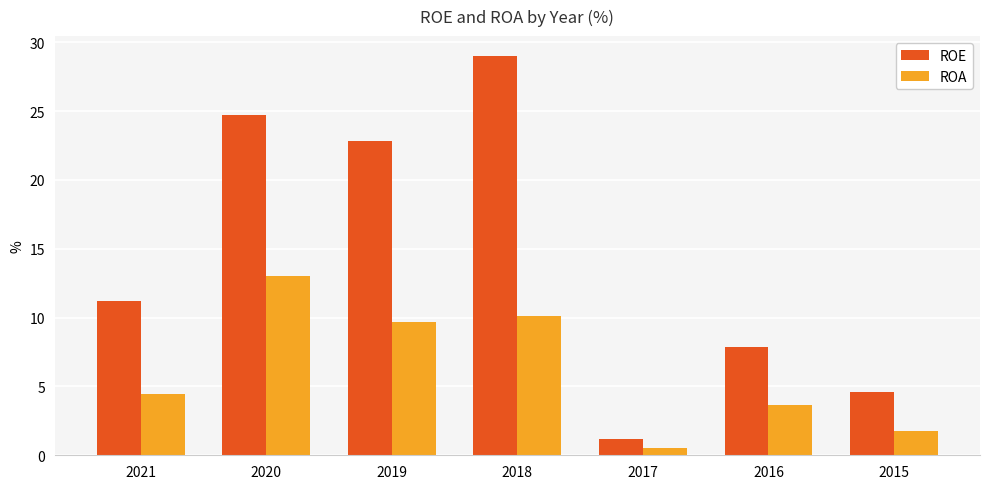

What are all the series names shown in the legend?

ROE, ROA